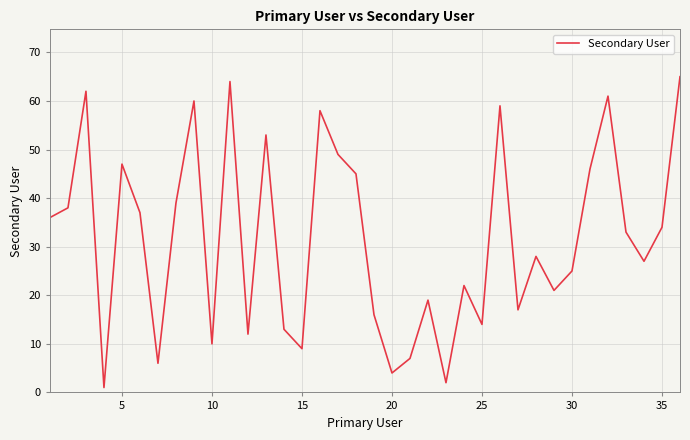

What is the maximum value shown in the chart?

65